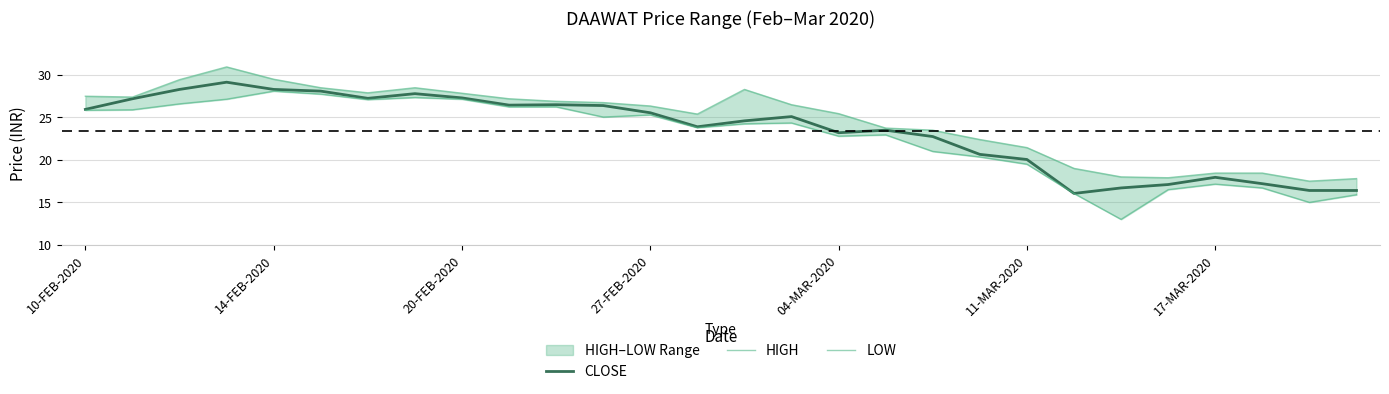

What is the minimum value for CLOSE?

16.1